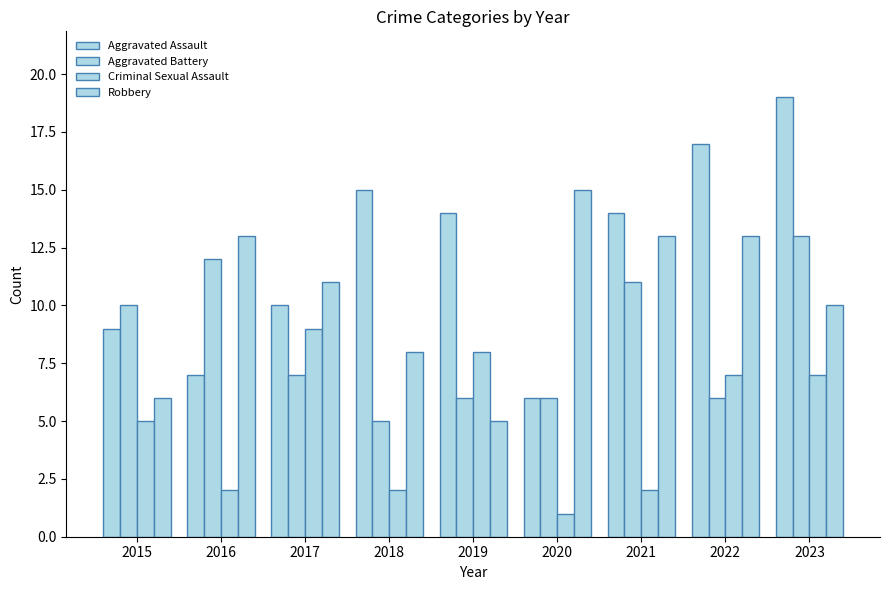

How many groups of bars are there?

9